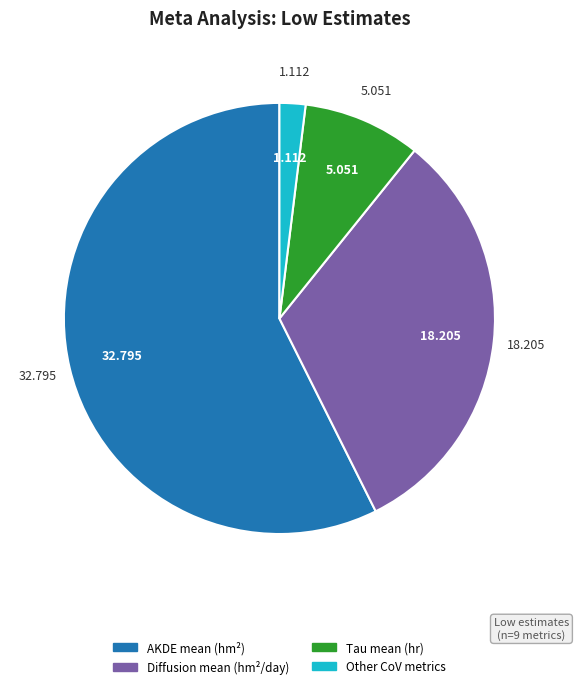

Is there a majority slice in this chart?

Yes